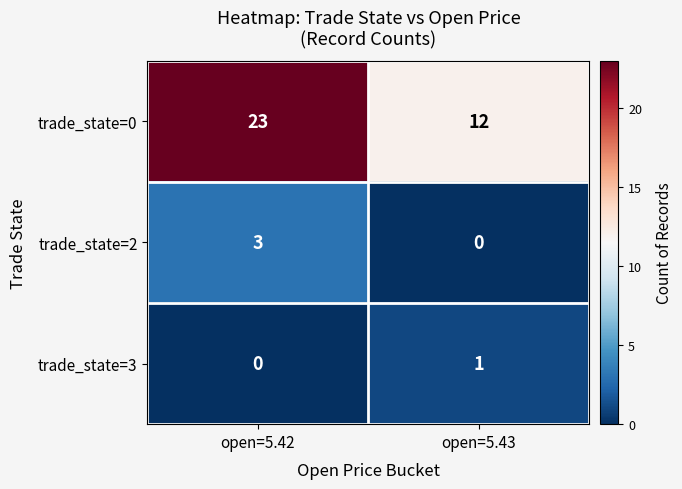

At which category is the sum across all series the highest?

open=5.42